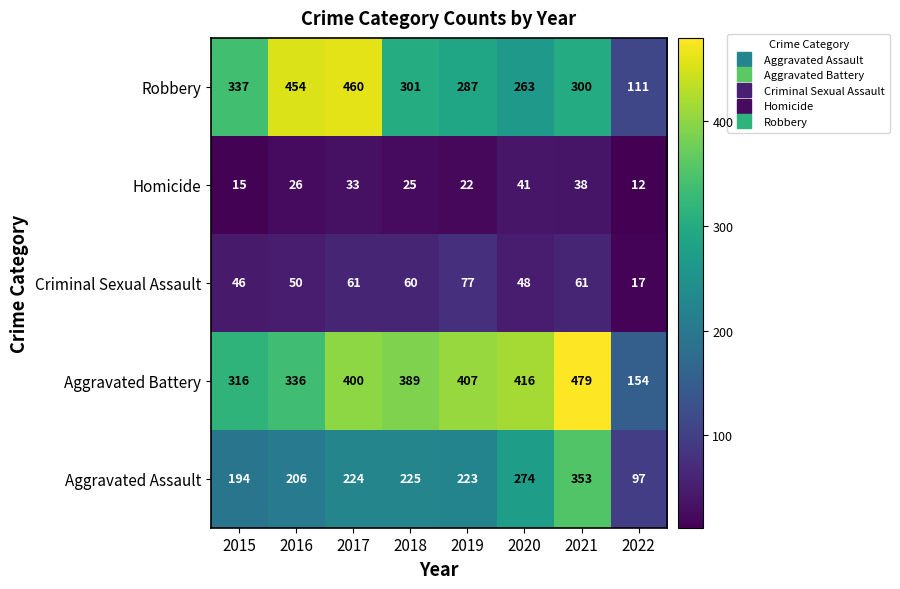

What is the difference between the highest and lowest values at 2017?

427